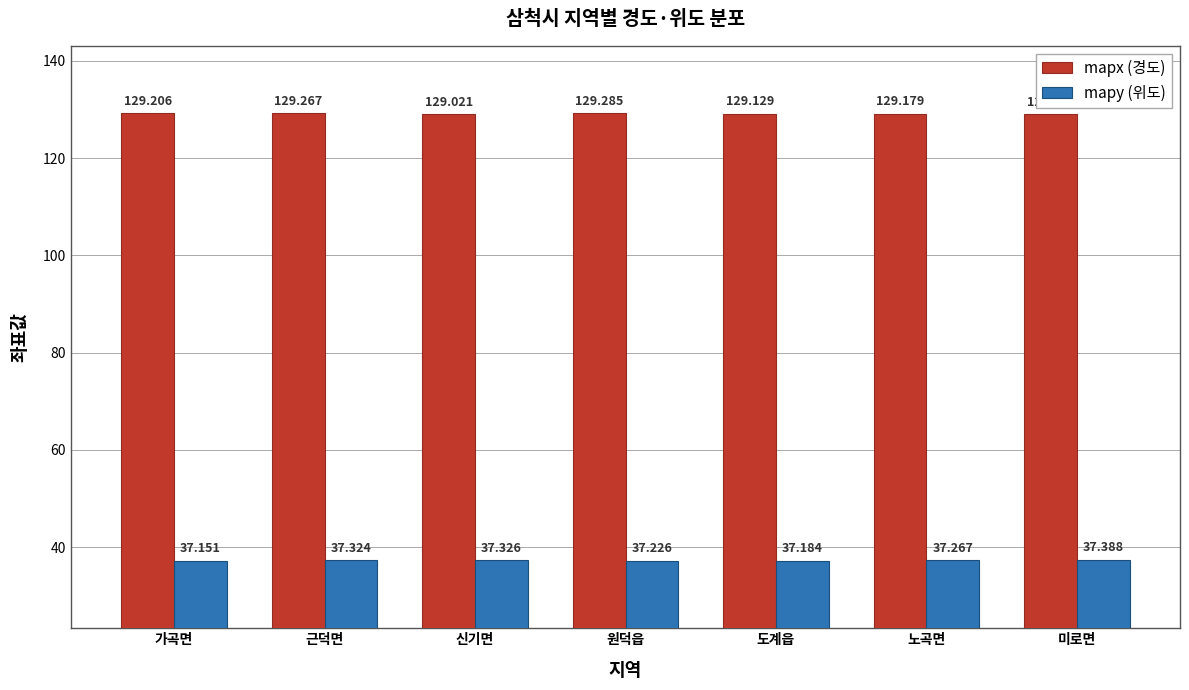

The mapy (위도) series shows 37.2 at 원덕읍. True or false?

True